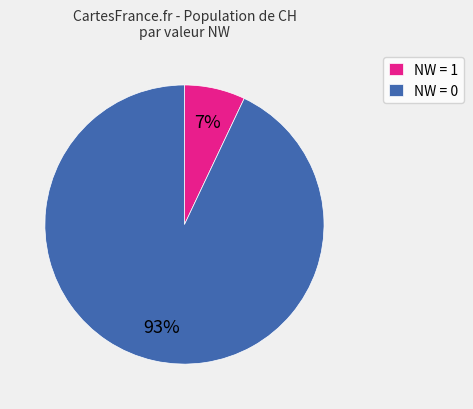

True or false: NW = 0 accounts for 93% of the total.

True